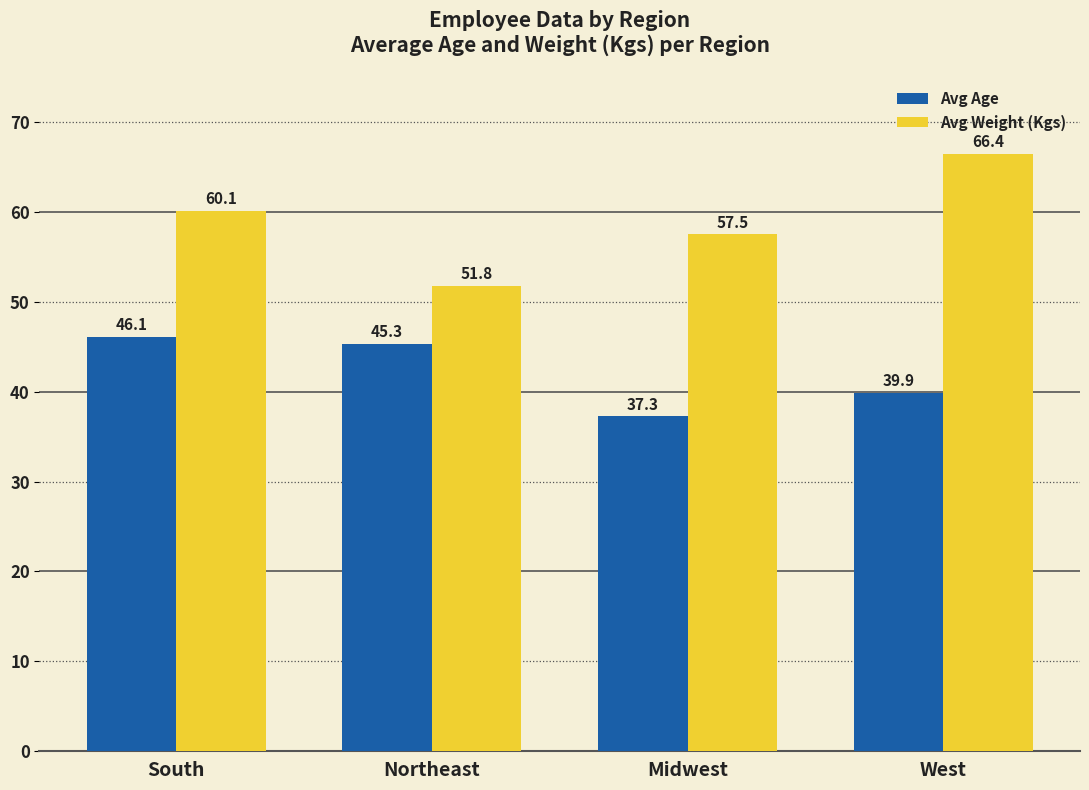

What is the difference between the highest and lowest values at West?

26.6